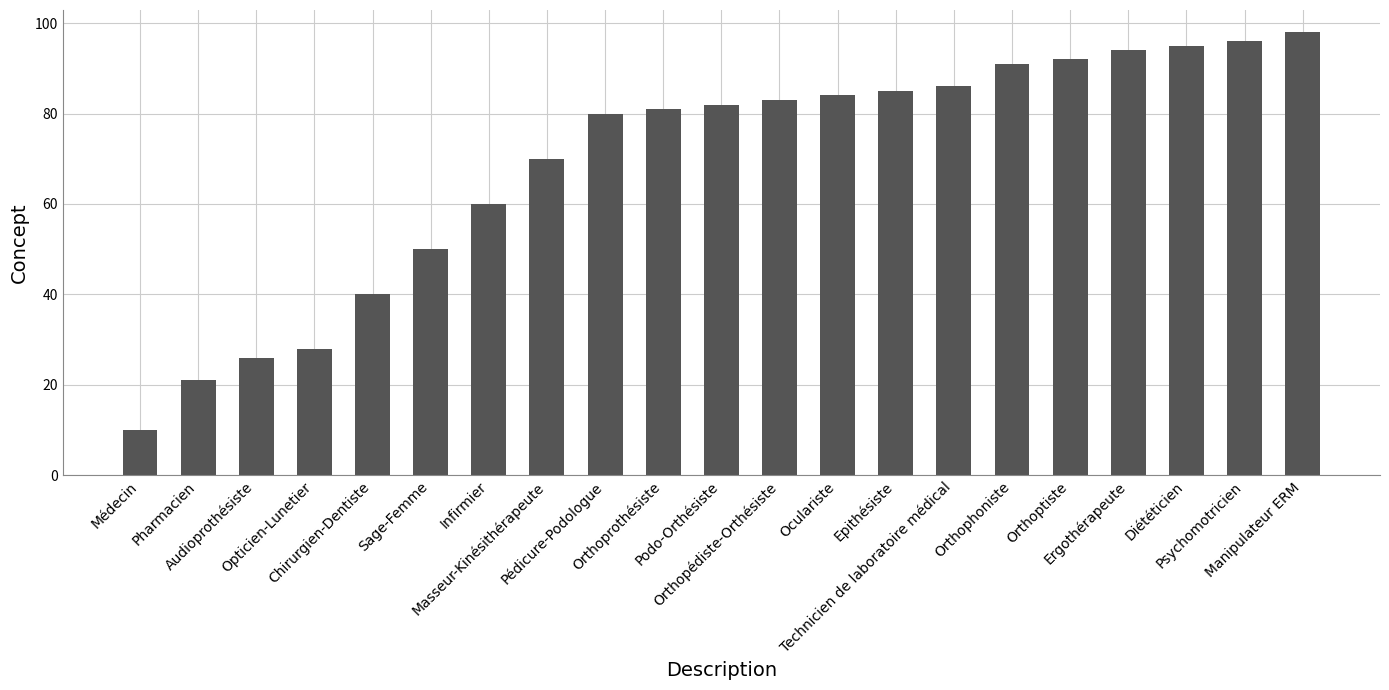

What is the label of the 21st bar from the right?

Médecin